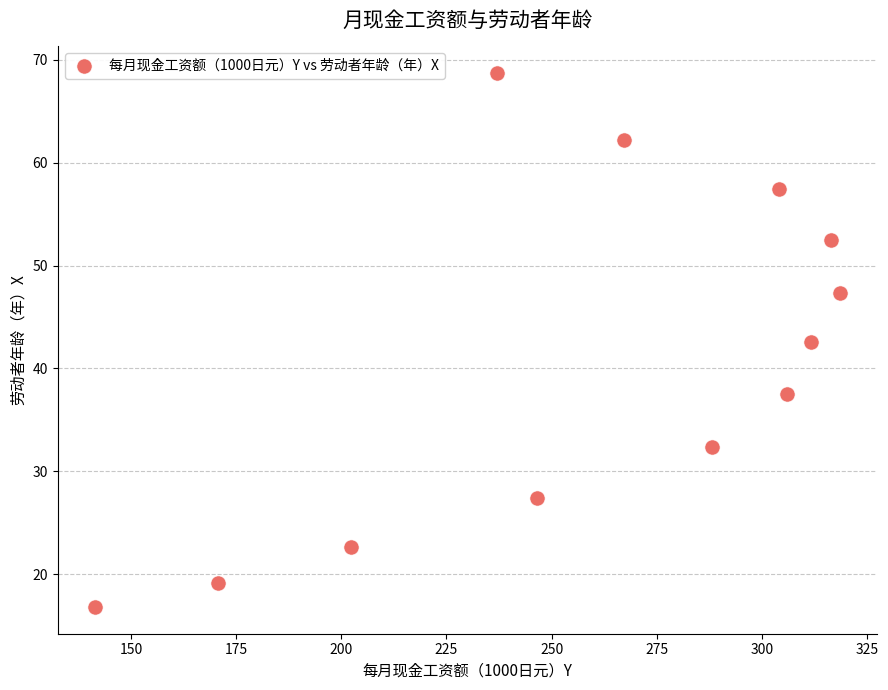

What is the average X value?

259.2